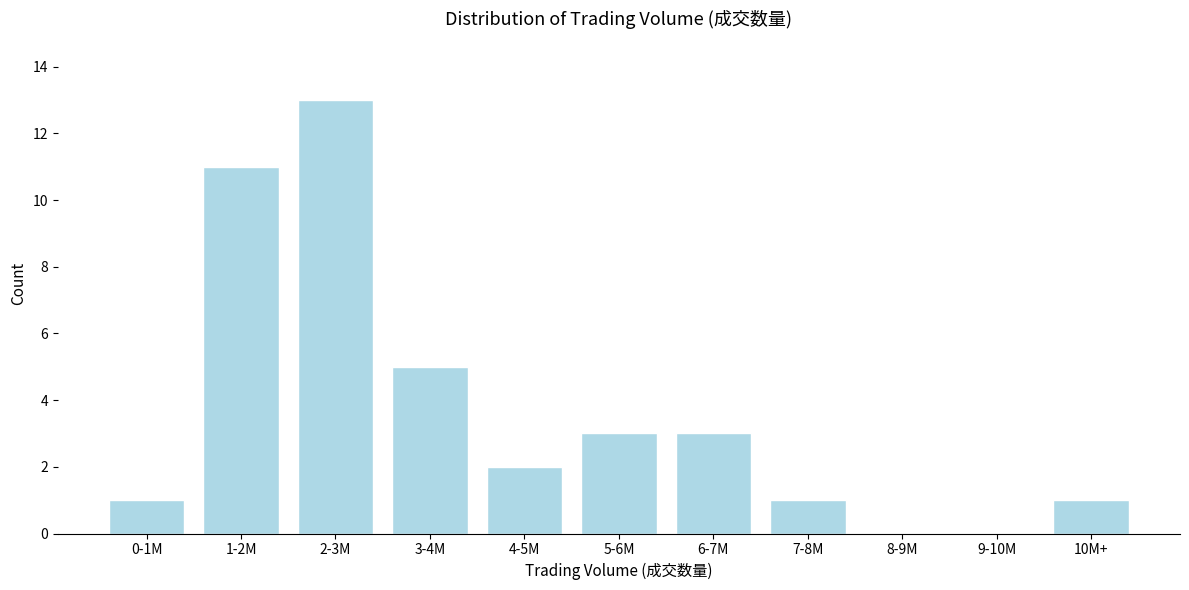

Reading left to right, transcribe all the data shown in this chart.

0-1M=1	1-2M=11	2-3M=13	3-4M=5	4-5M=2	5-6M=3	6-7M=3	7-8M=1	8-9M=0	9-10M=0	10M+=1